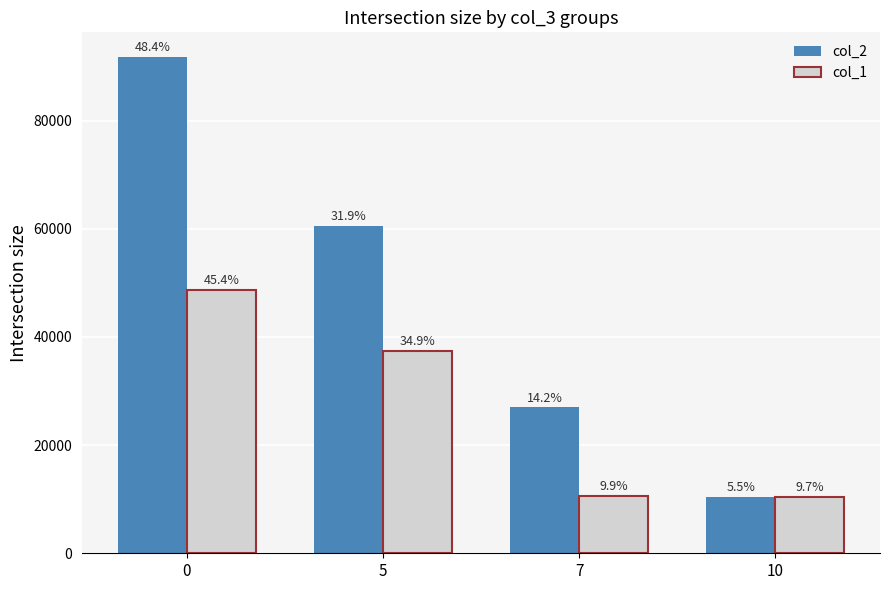

What is the minimum value shown in the chart?

10423